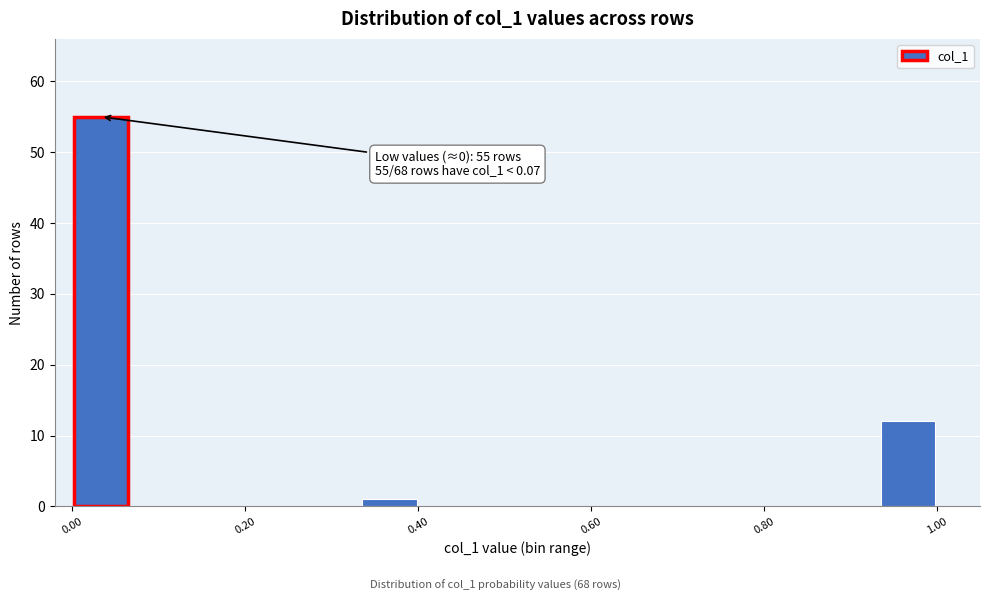

Read against the x-axis, roughly where is the centre of the tallest bar?

0.04